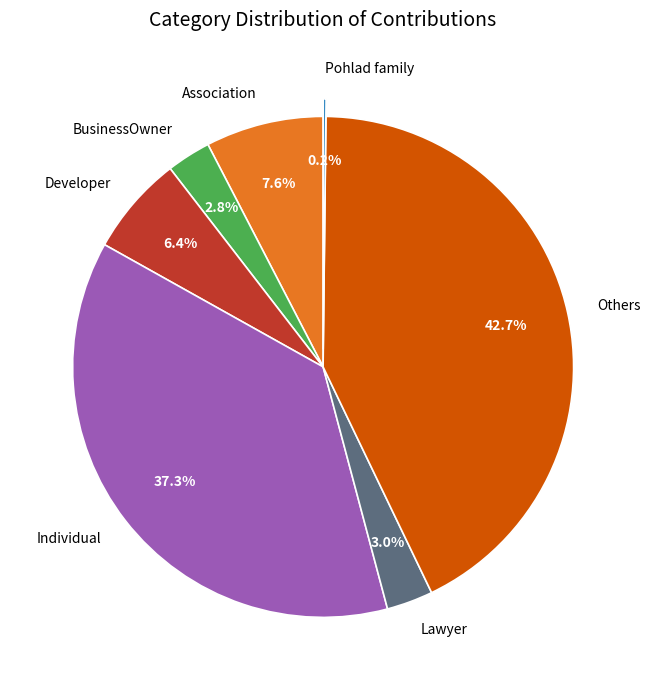

Is there any slice that represents more than half of the pie?

No